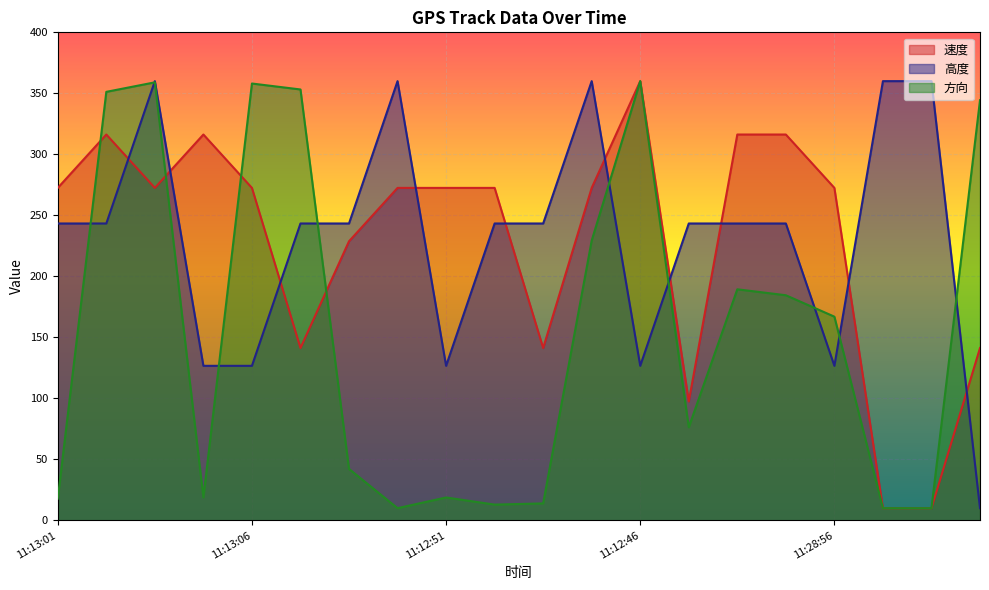

Where do 速度 and 方向 first cross each other?

11:13:01 and 11:12:56